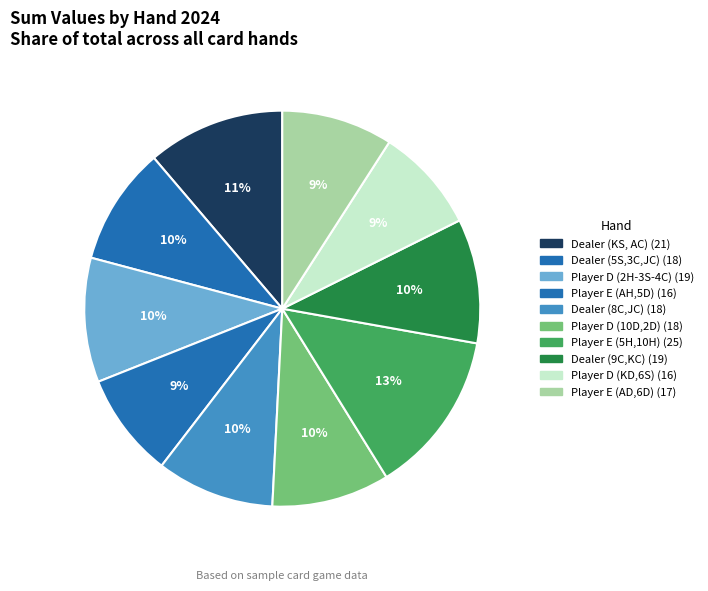

How many slices are in this pie chart?

10